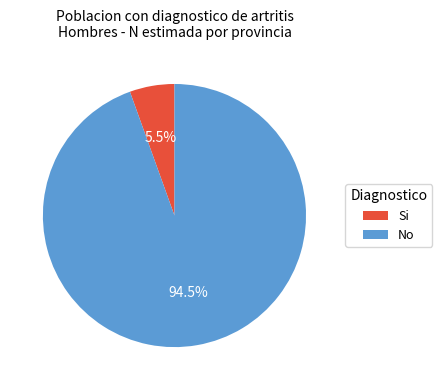

How many segments does this pie chart have?

2